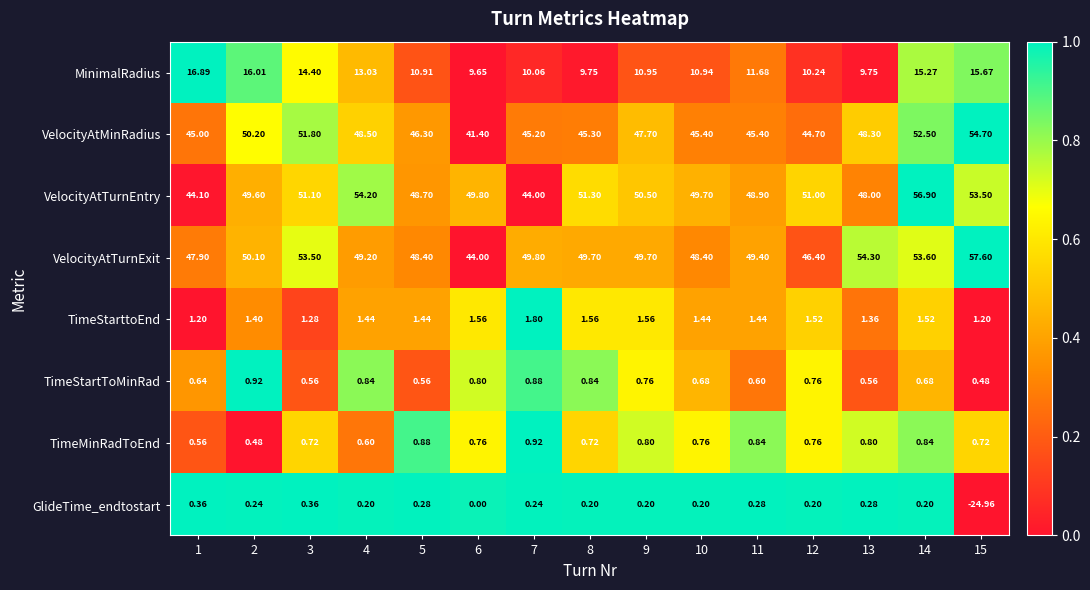

Is the value of TimeStarttoEnd at 13 greater than the value of VelocityAtMinRadius at 11?

No